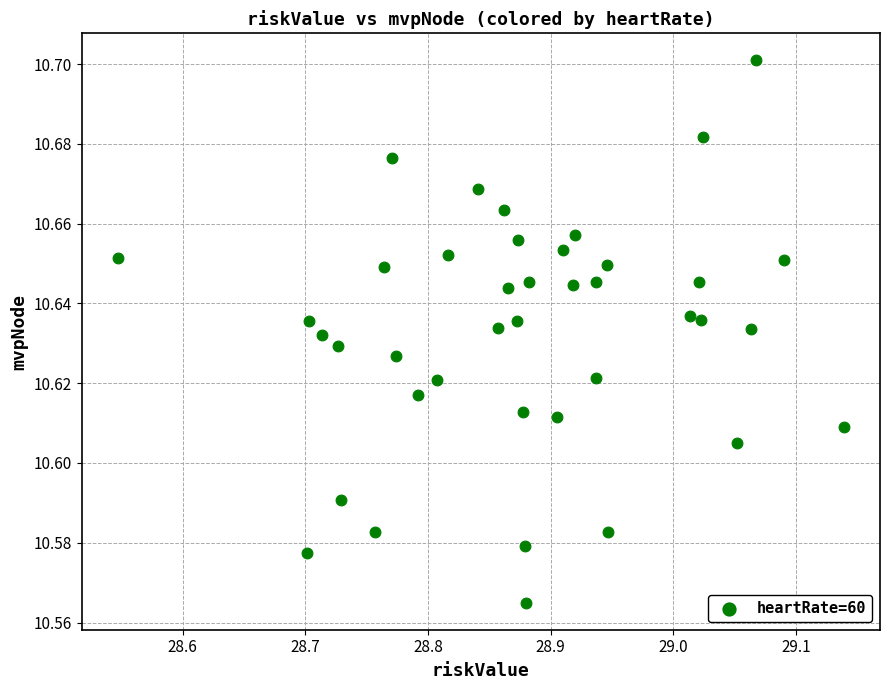

What is the range of X values (max minus min)?

0.6